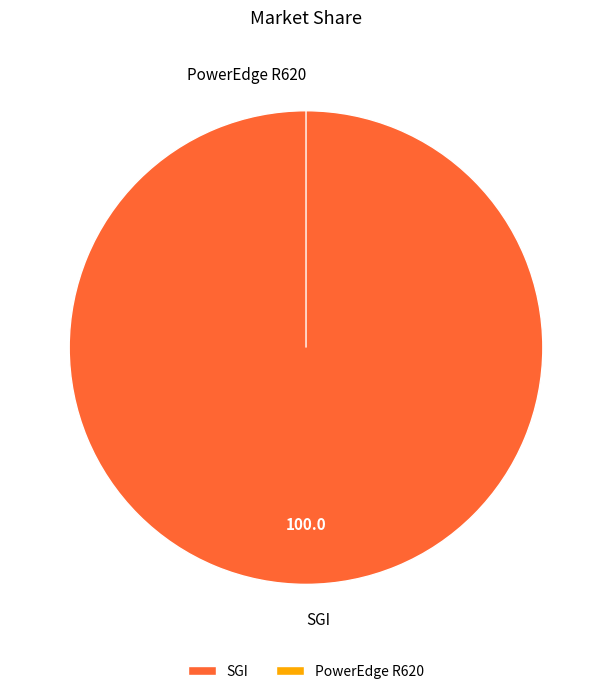

What is the largest slice in the pie chart?

SGI